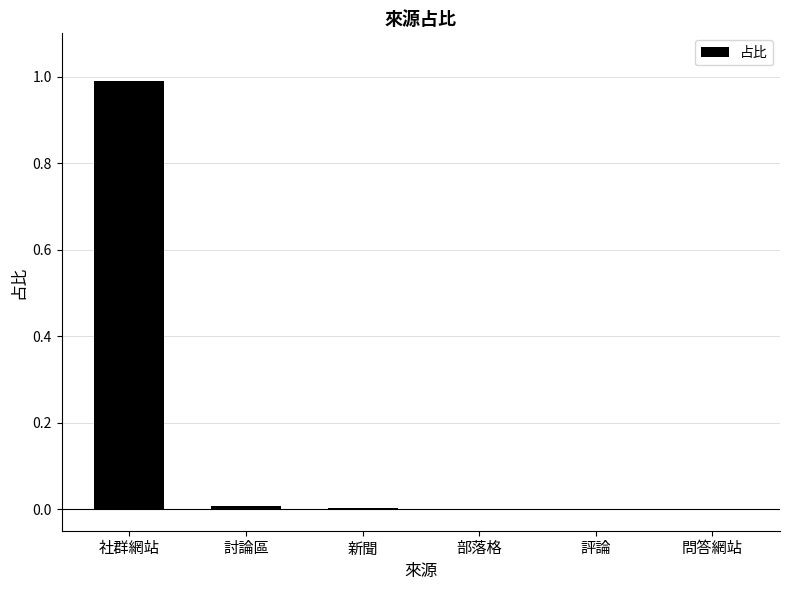

At which category does the chart reach its peak across all series?

社群網站